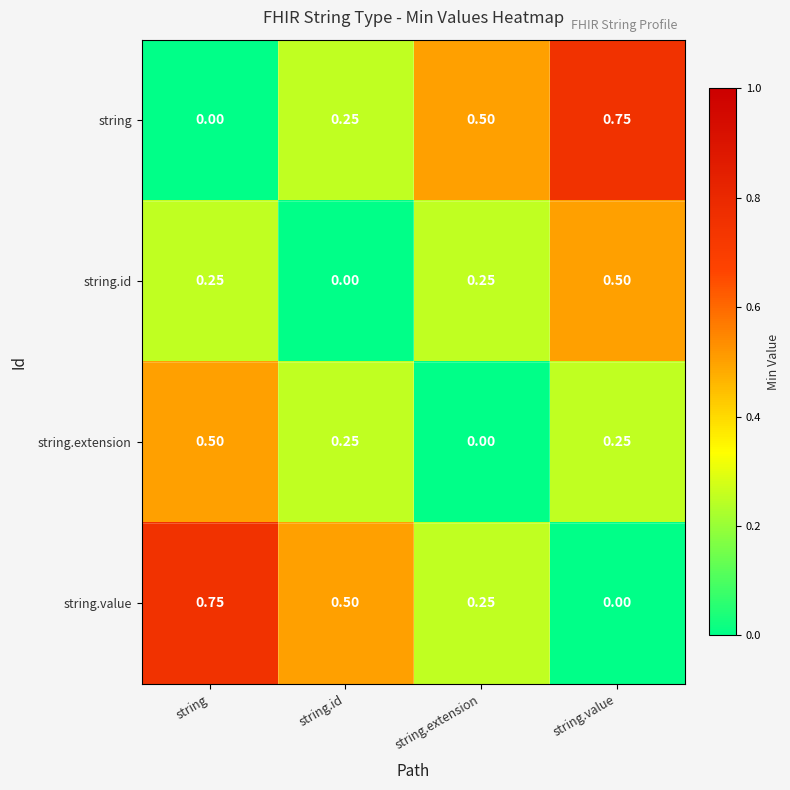

Is the value of string.extension at string greater than the value of string at string.value?

No